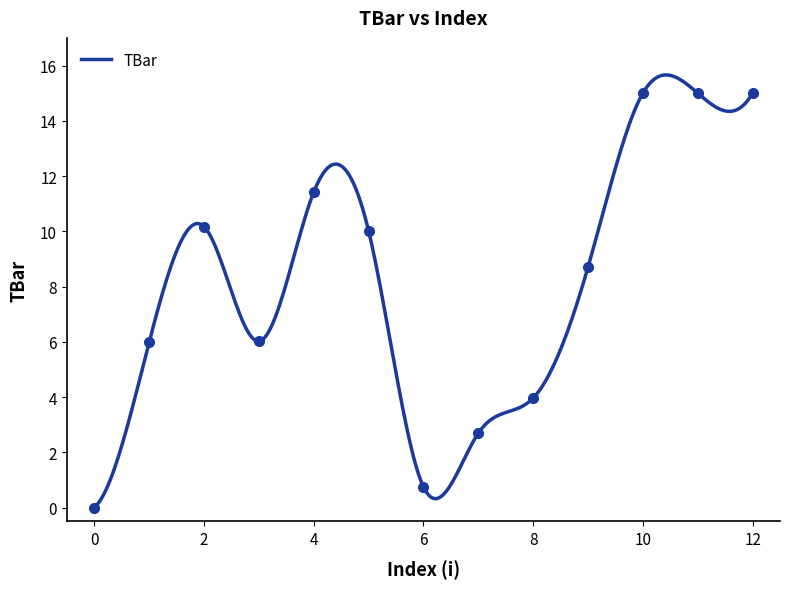

At which label is the value closest to 7?

3